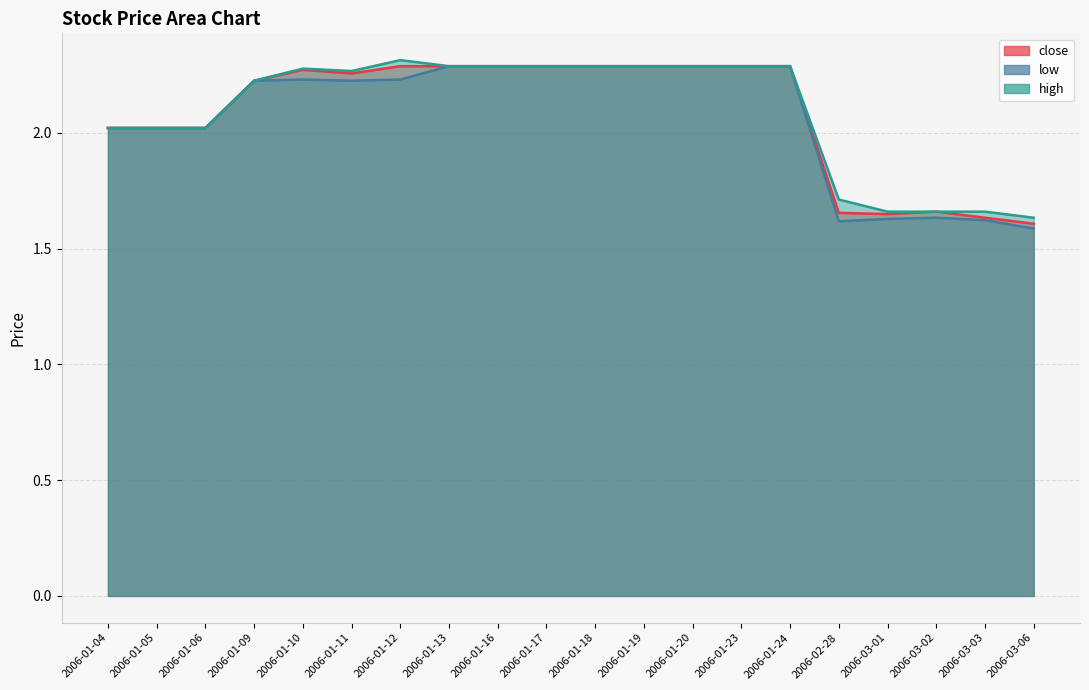

At 2006-01-05, list the series in order from smallest to largest.

close, low, high